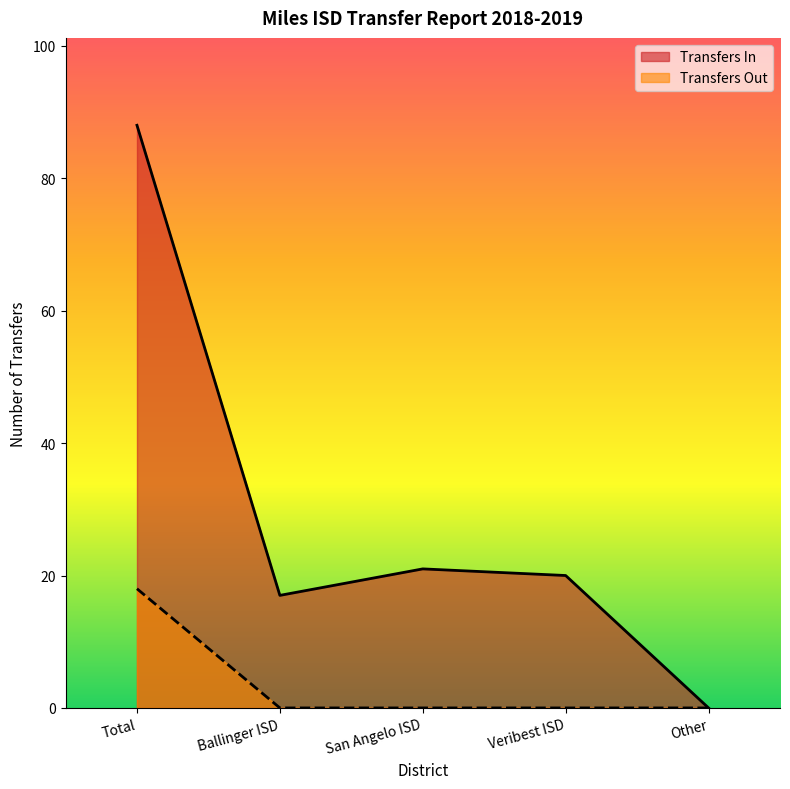

Which series has the largest range (max minus min)?

Transfers In